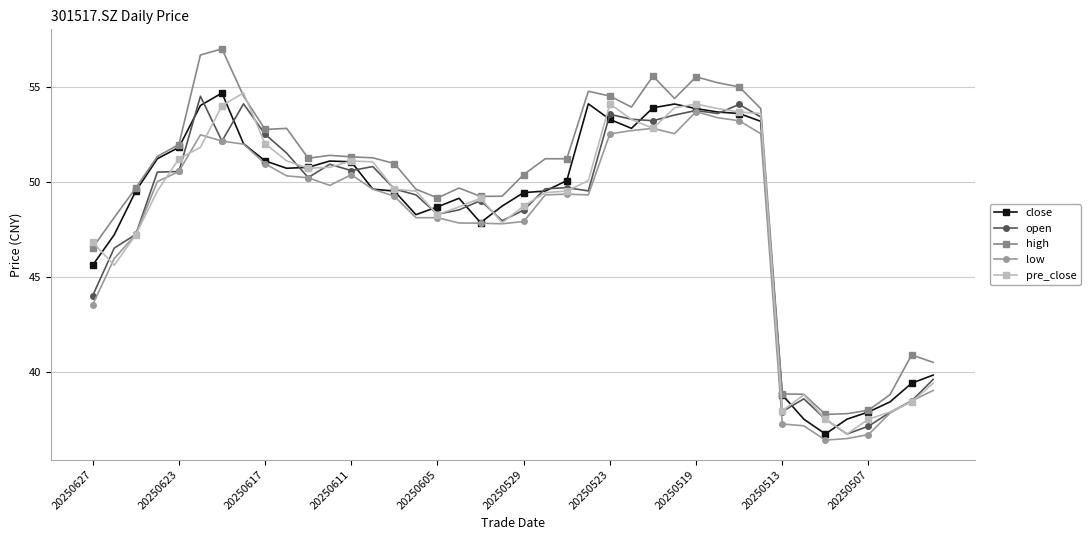

What is the minimum value for open?

36.7